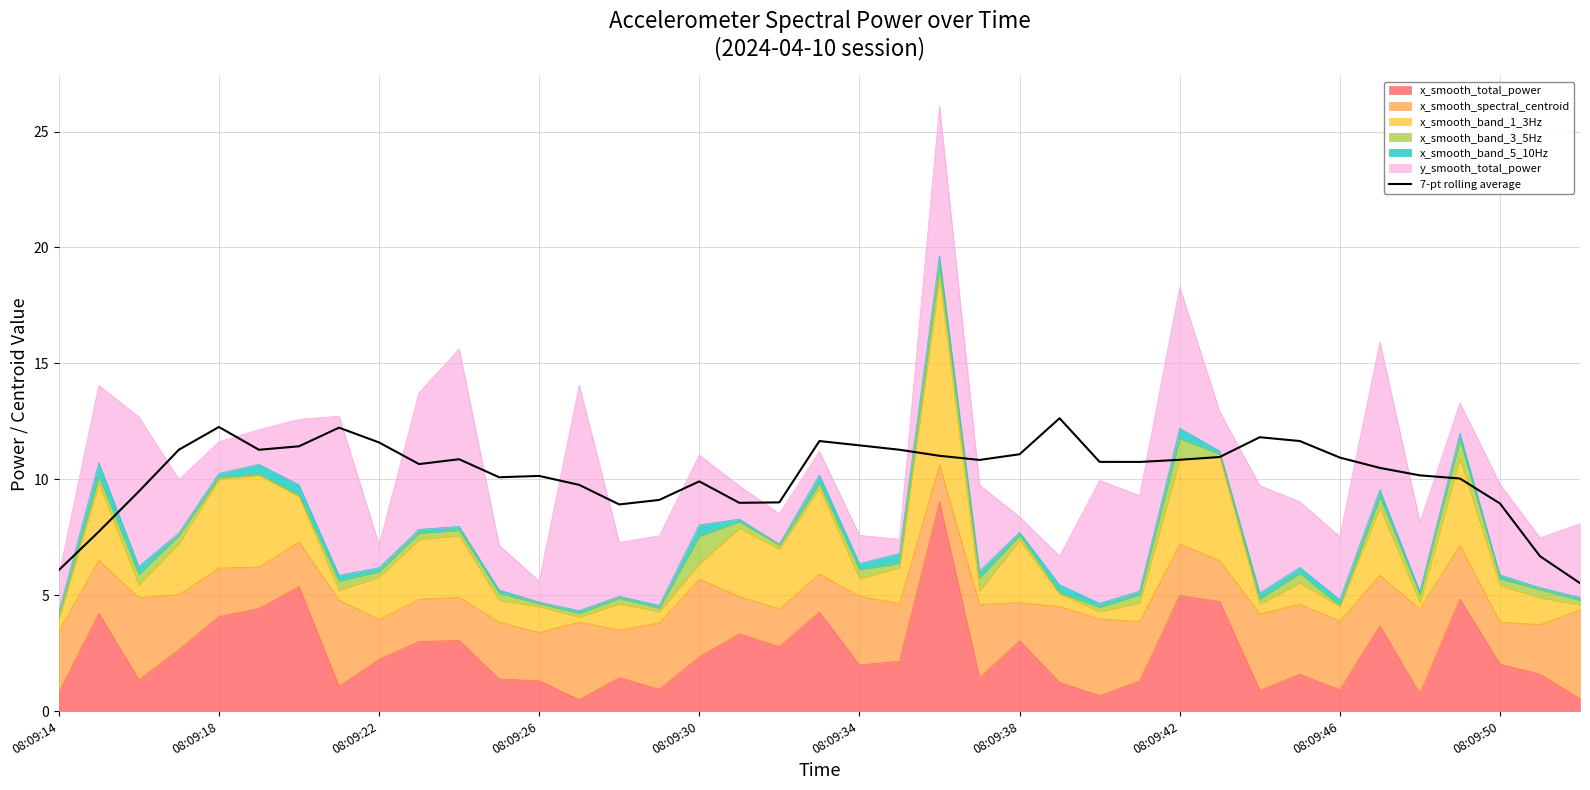

Count the number of categories in the chart.

39